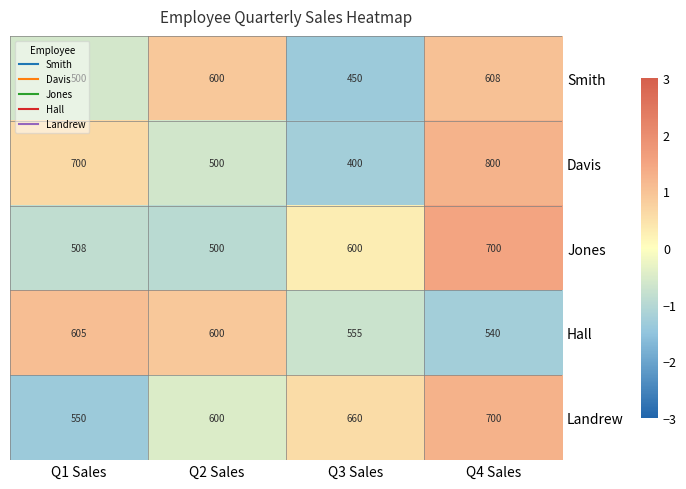

Which series has the largest range (max minus min)?

Davis